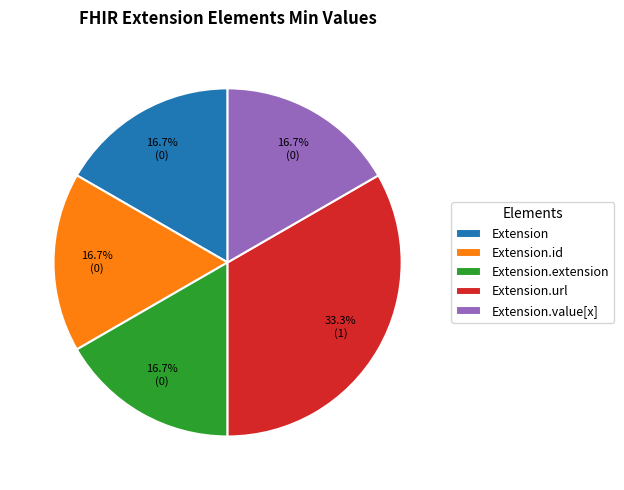

Which category has the biggest portion of the pie?

Extension.url